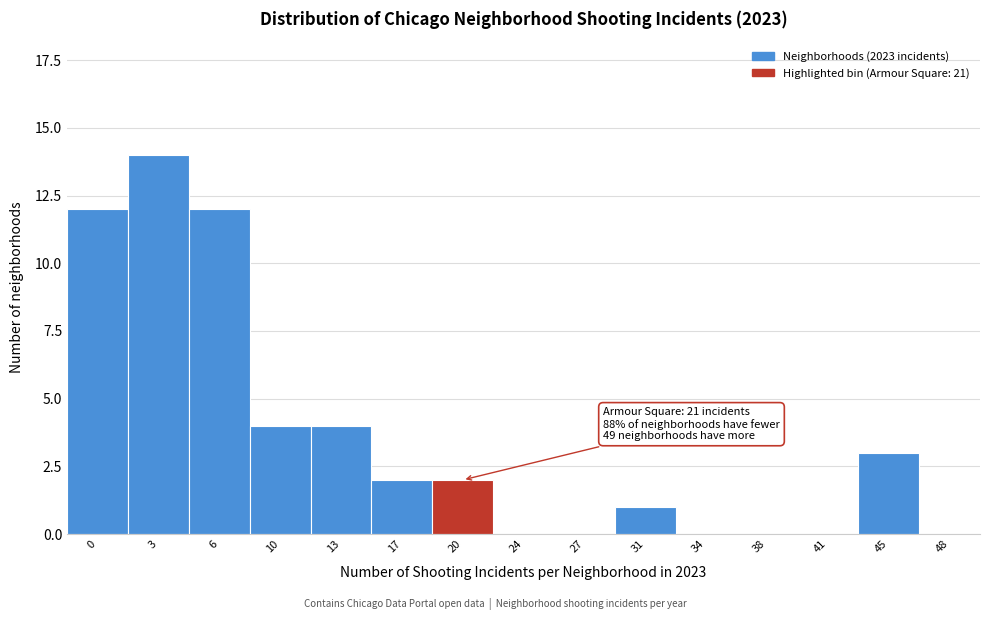

Reading left to right, transcribe all the data shown in this chart.

0=12	3=14	6=12	10=4	13=4	17=2	20=2	24=0	27=0	31=1	34=0	38=0	41=0	45=3	48=0